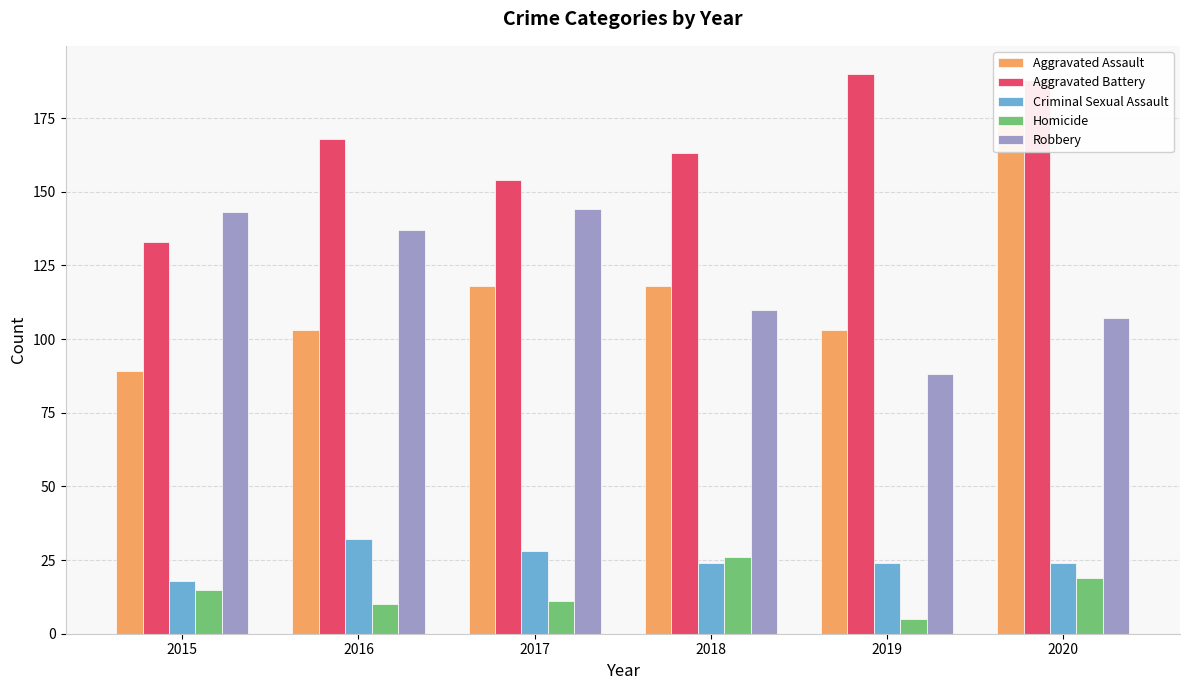

What is the value of the Robbery bar at the 3rd from the left?

144